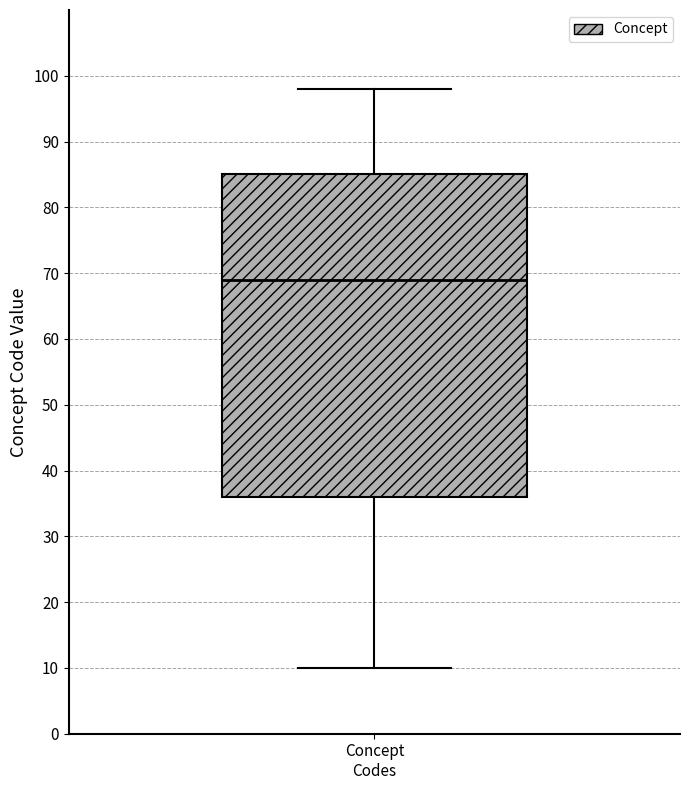

Transcribe this box plot: give where the median line is, the range the box spans, and where the two whiskers end, as read against the y-axis. The values are not printed on the chart, so give them approximately, as read against the axis.

median 69, box 36 to 85, whiskers 10 to 98